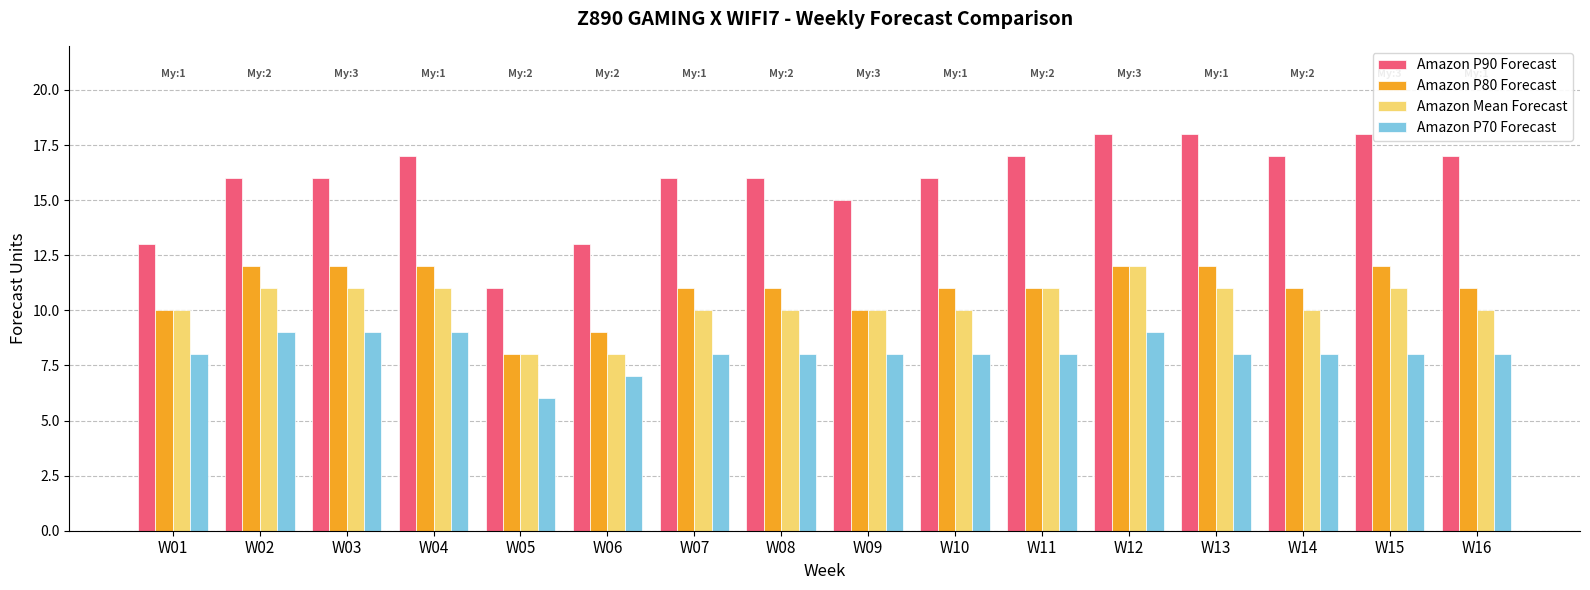

Count the Amazon P80 Forecast values in the range 11 to 12.

12